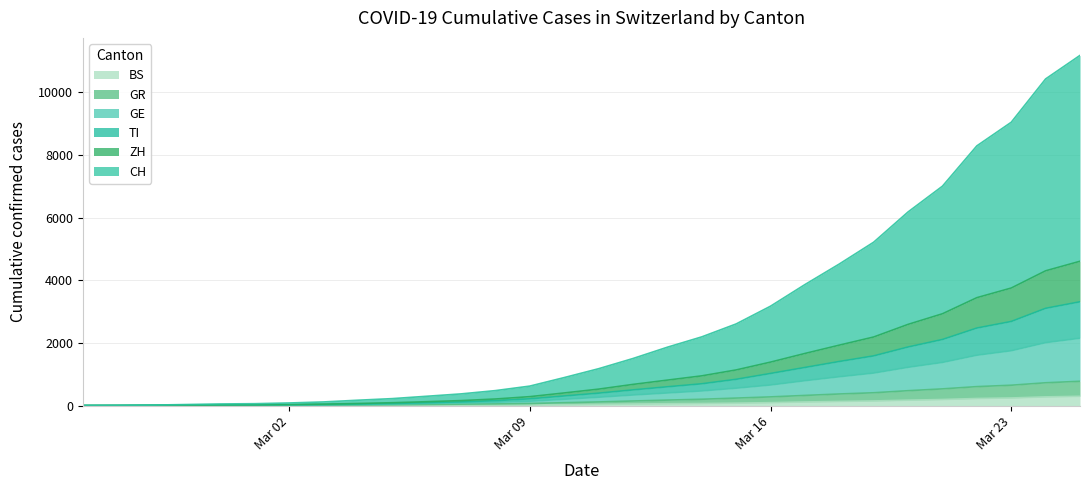

At which category is the sum across all series the highest?

2020-03-25